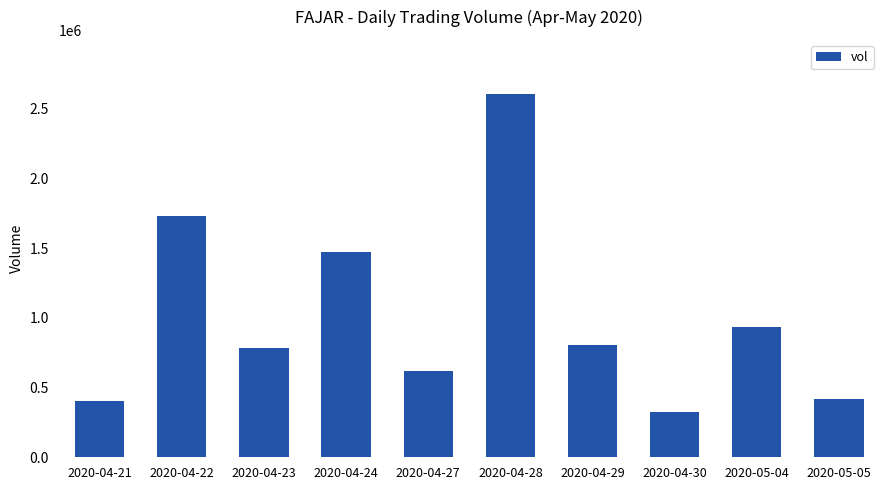

What is the maximum value shown in the chart?

2601500